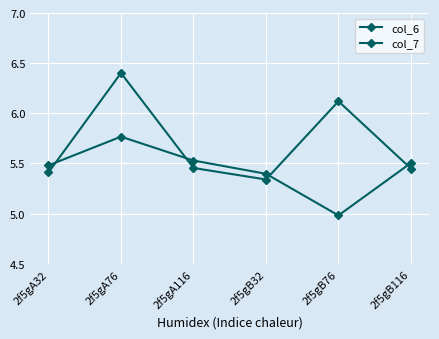

Rank the series by their average value, from highest to lowest.

col_7, col_6